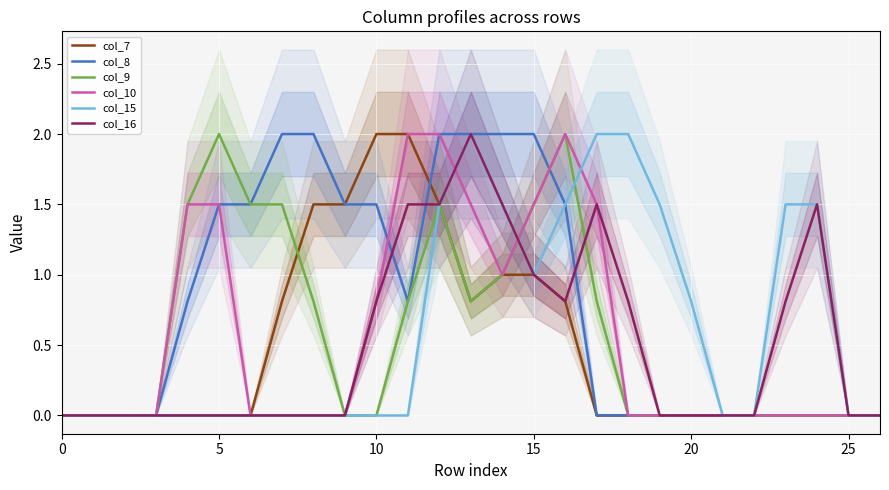

How many interior local valleys does the col_15 series have?

1